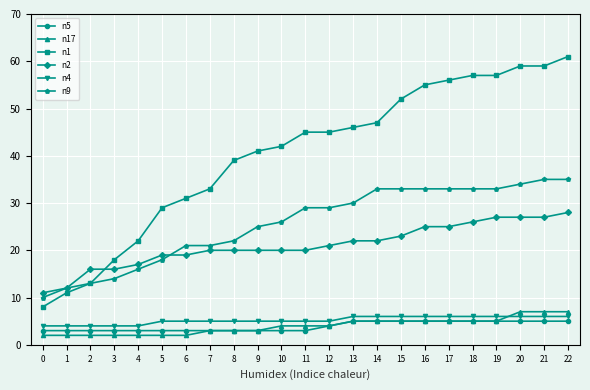

Is the value of n17 at 11 greater than the value of n2 at 21?

No